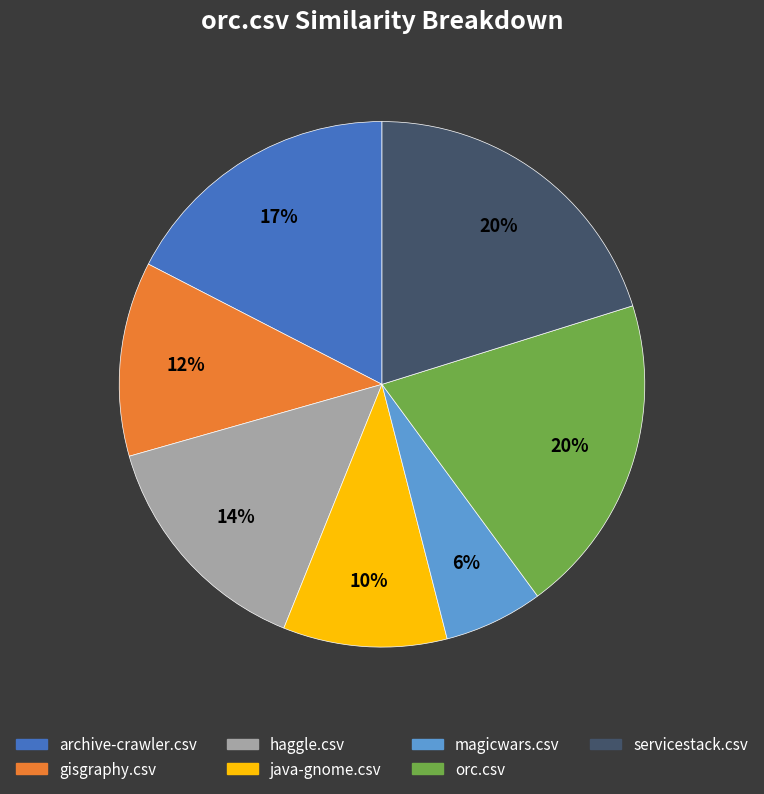

True or false: java-gnome.csv accounts for 23% of the total.

False